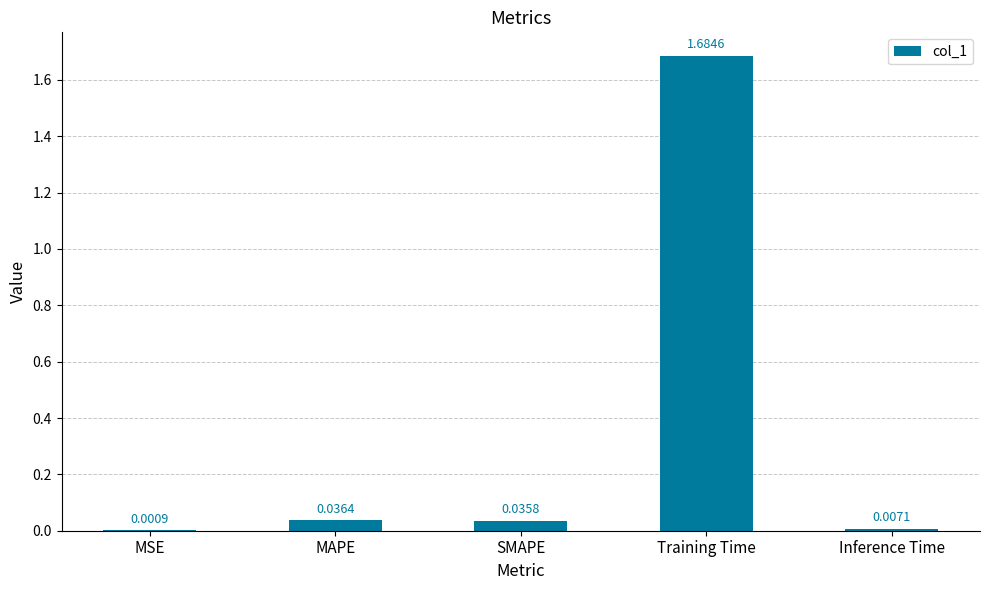

At which label is the value closest to 0?

MSE